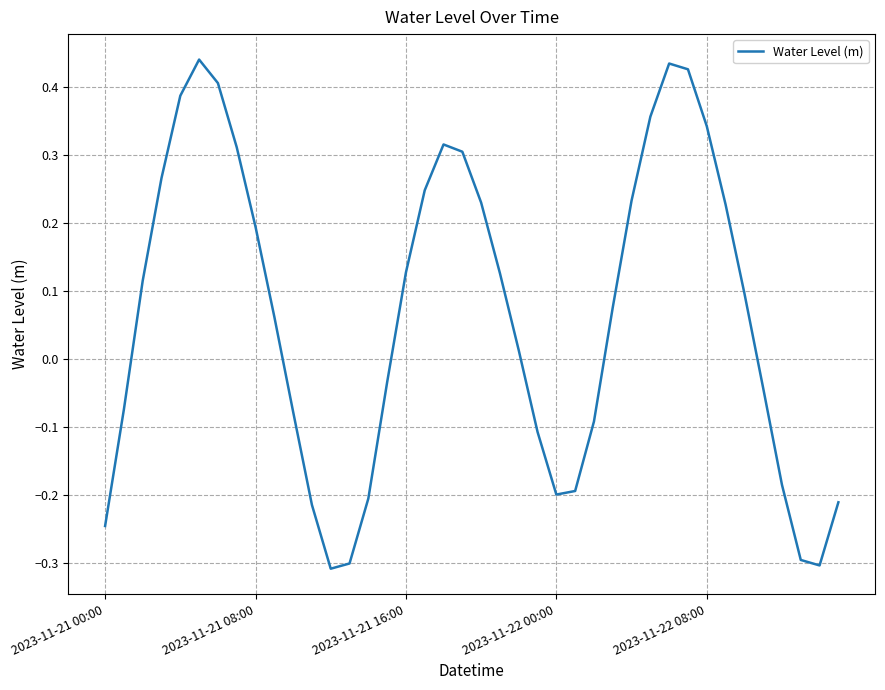

What is the minimum value shown in the chart?

-0.3